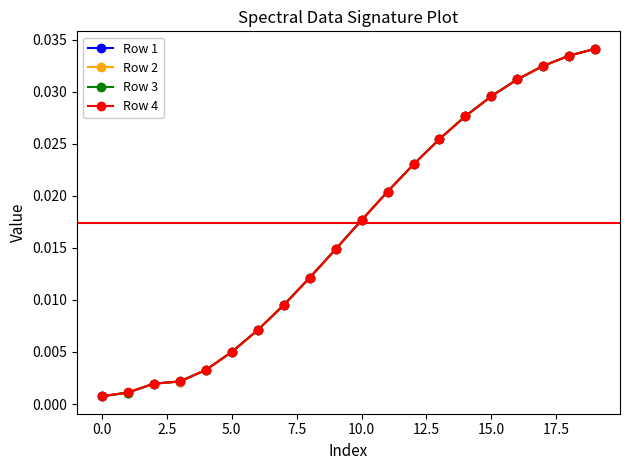

Which series has the largest range (max minus min)?

Row 1